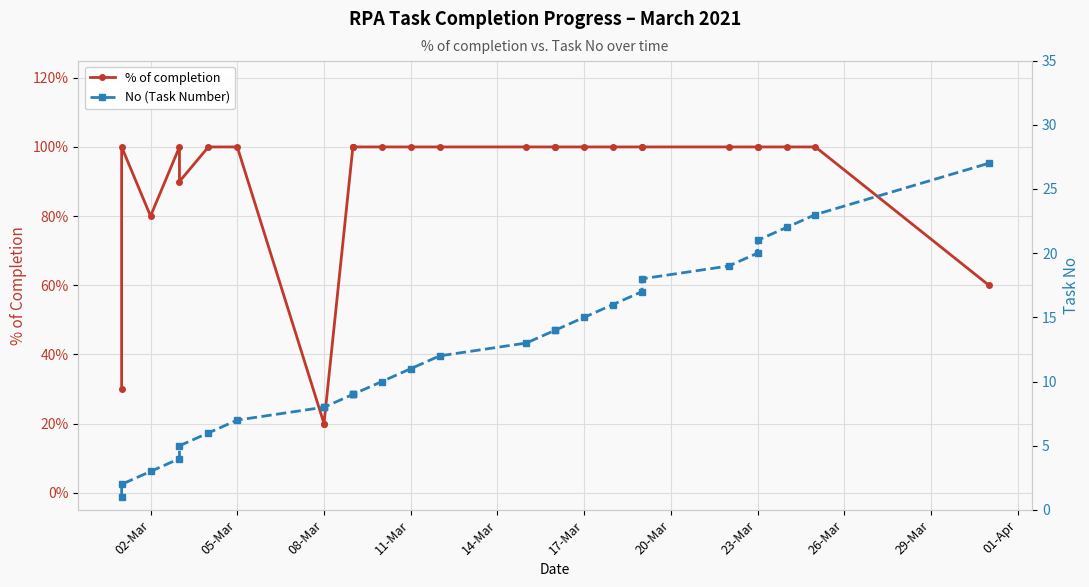

How many data points in No (Task Number) are less than 12?

14